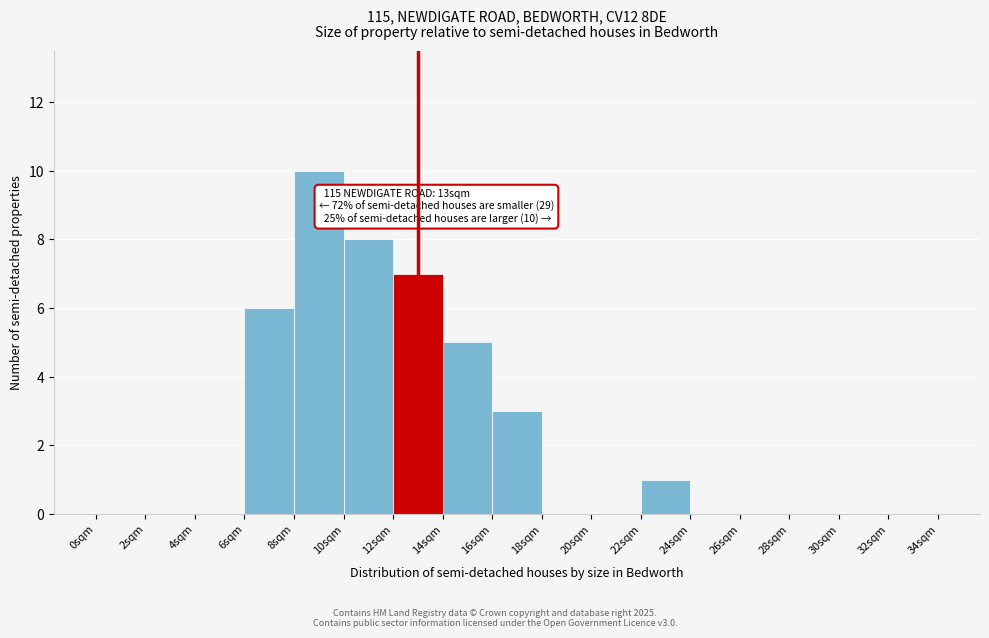

Which range on the x-axis has the tallest bar?

8 to 10